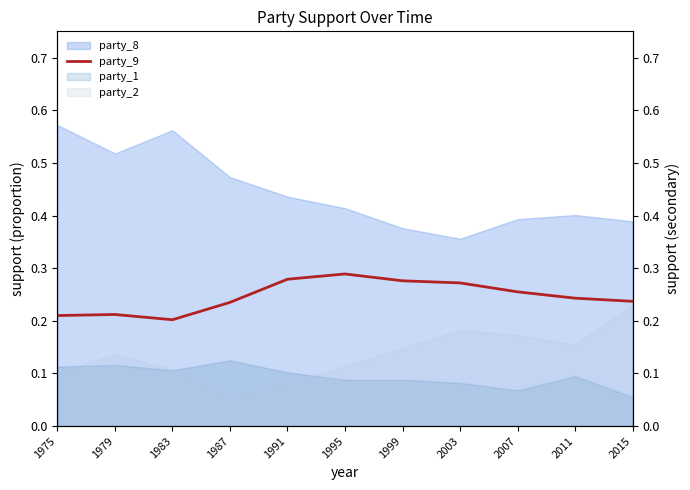

How many interior local peaks (higher than both neighbors) does the data have?

2